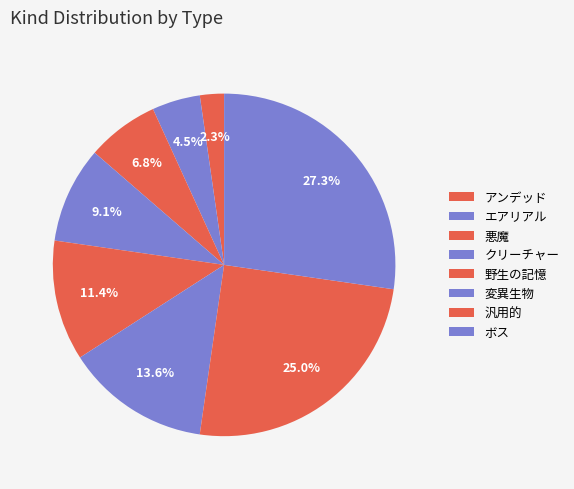

Rank the categories by value from highest to lowest.

ボス, 汎用的, 変異生物, 野生の記憶, クリーチャー, 悪魔, エアリアル, アンデッド